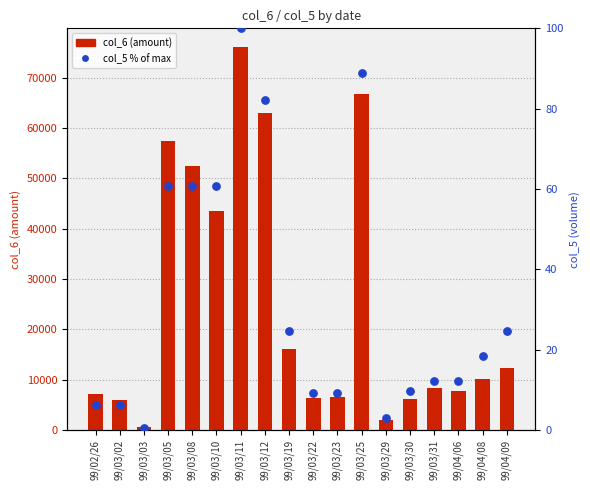

Which series has the widest spread of Y values?

col_6 (amount)